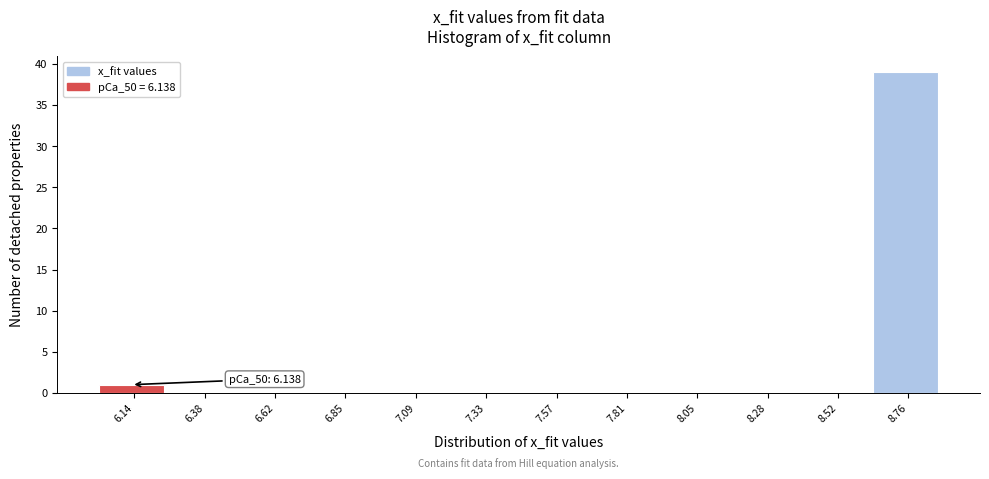

Reading right to left, list all the values displayed in this chart.

8.76=39	8.52=0	8.28=0	8.05=0	7.81=0	7.57=0	7.33=0	7.09=0	6.85=0	6.62=0	6.38=0	6.14=1